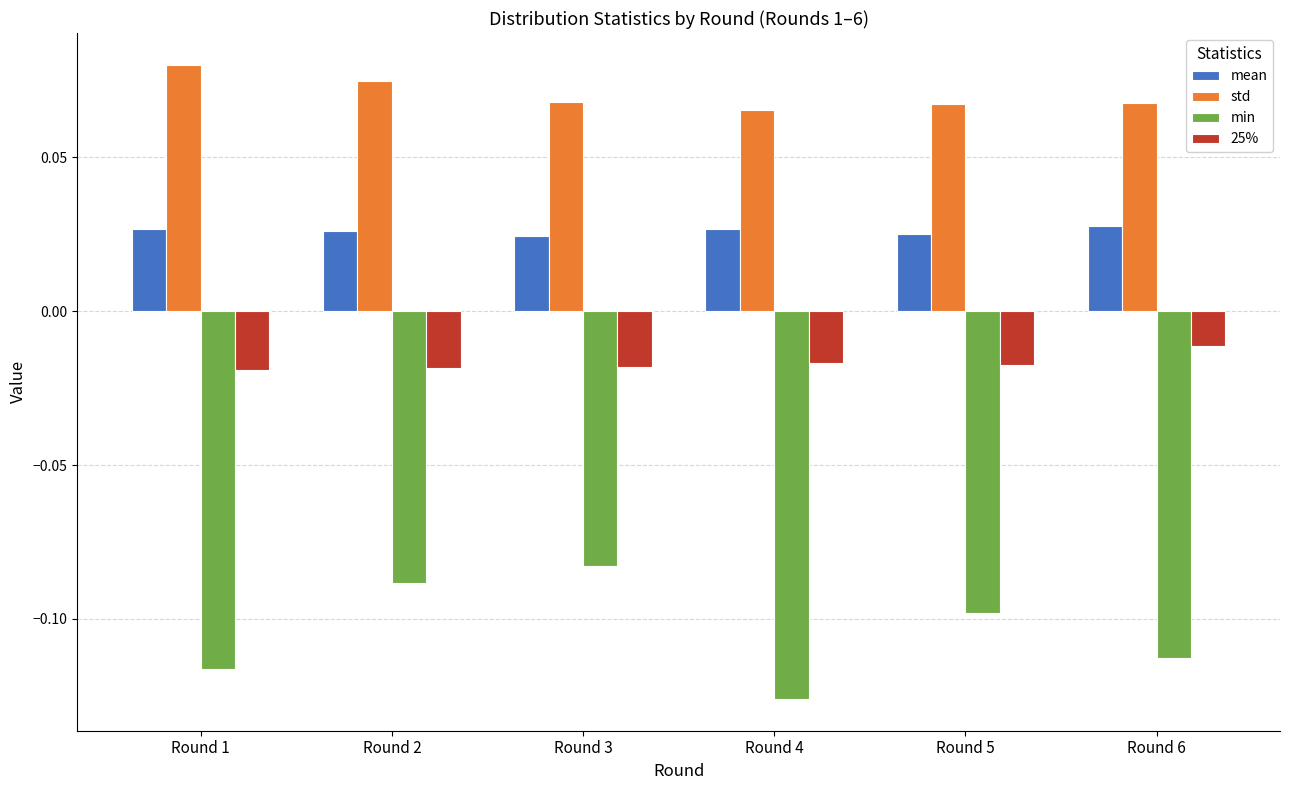

Which series has the largest range (max minus min)?

min